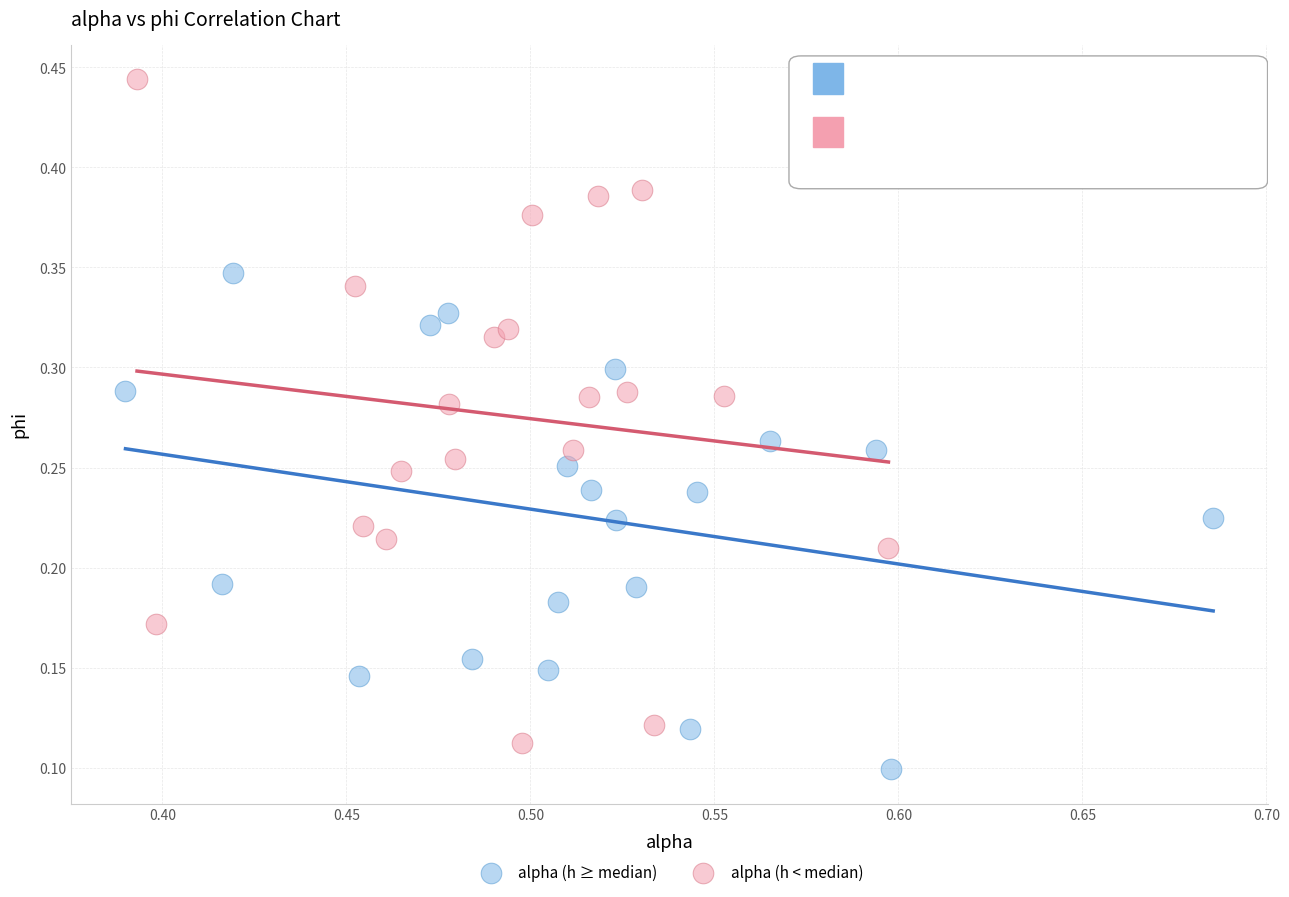

Which series contains the highest Y value?

alpha (h < median)